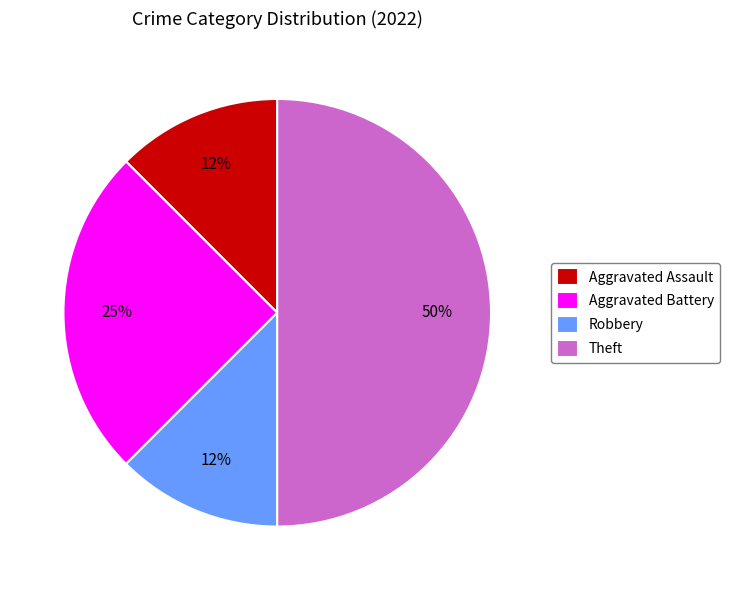

Does Aggravated Battery account for over 50% of the chart?

No